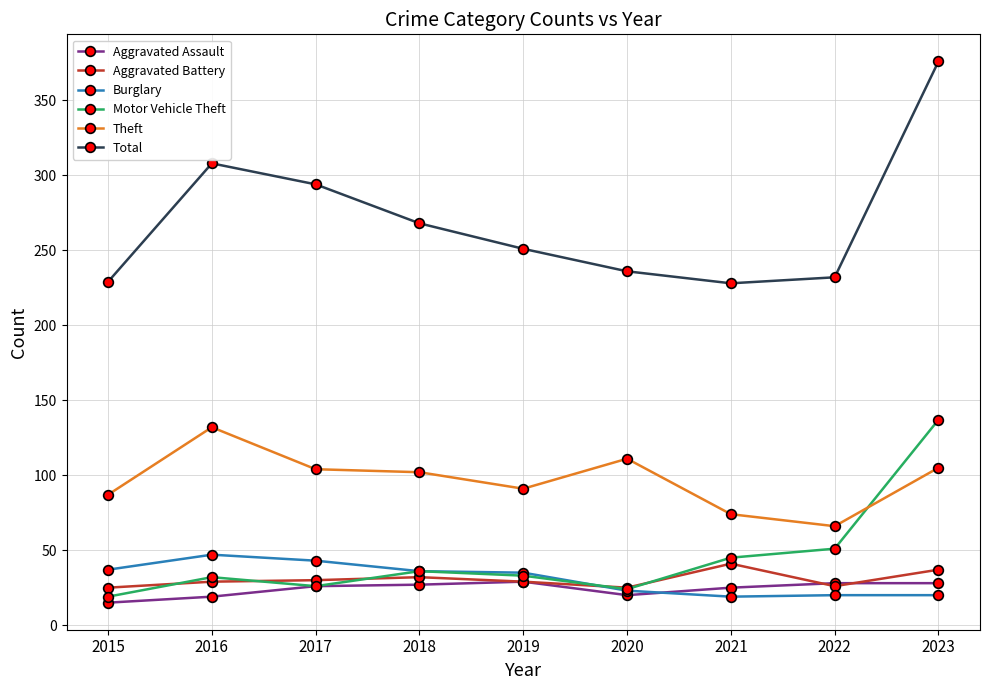

What is the total value across all series at 2019?

468